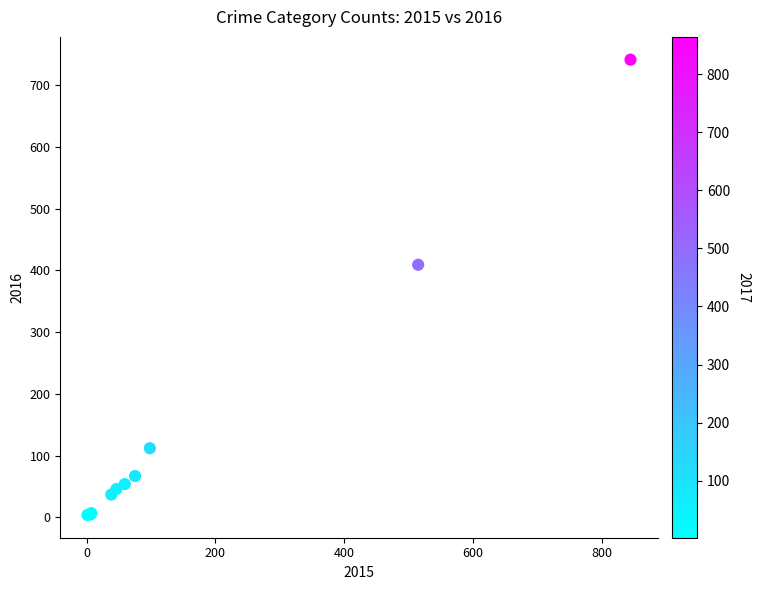

What Y value in the scatter plot is closest to 372?

409